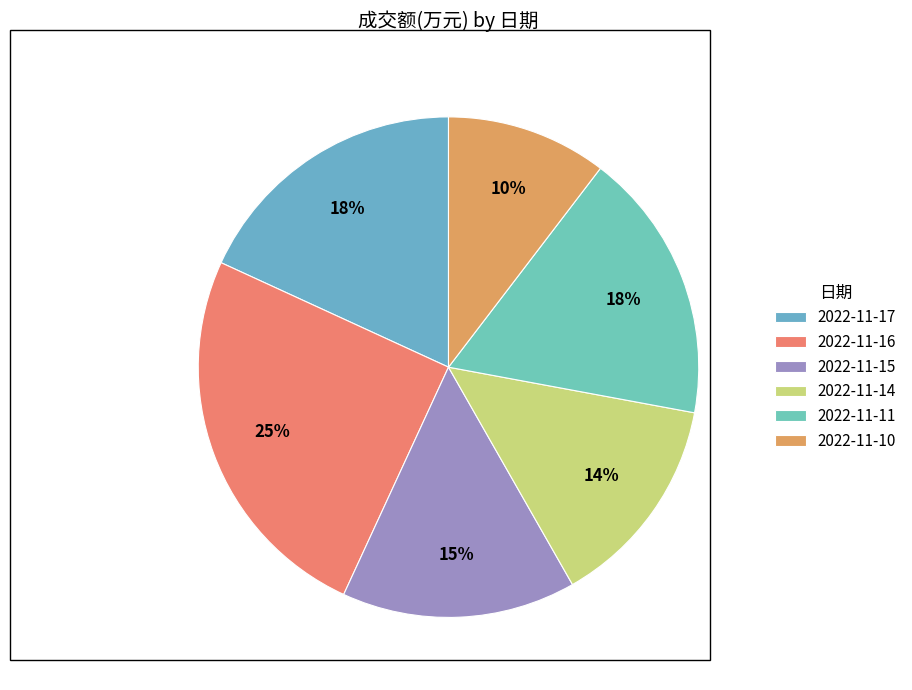

How much of the chart is everything except 2022-11-15?

84.9%